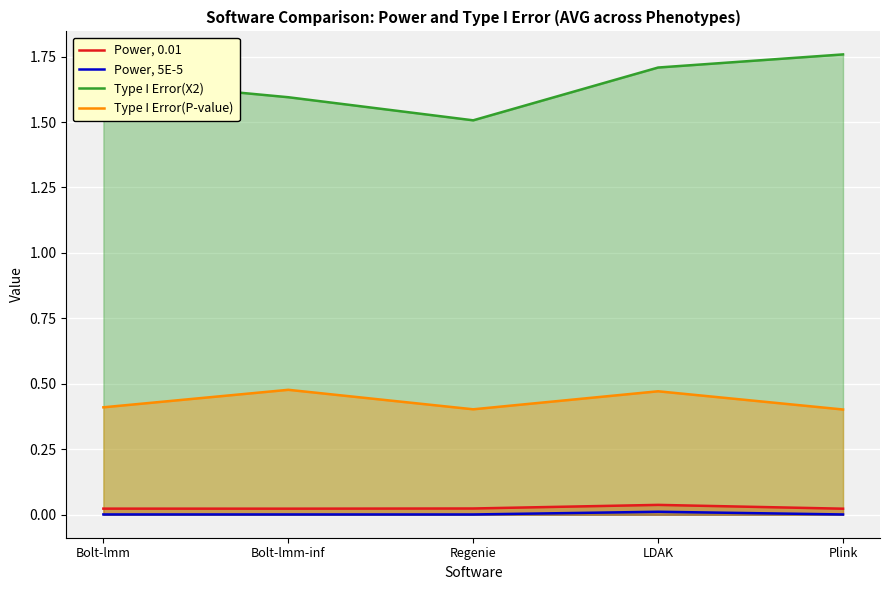

What is the label of the 1st point from the right?

Plink